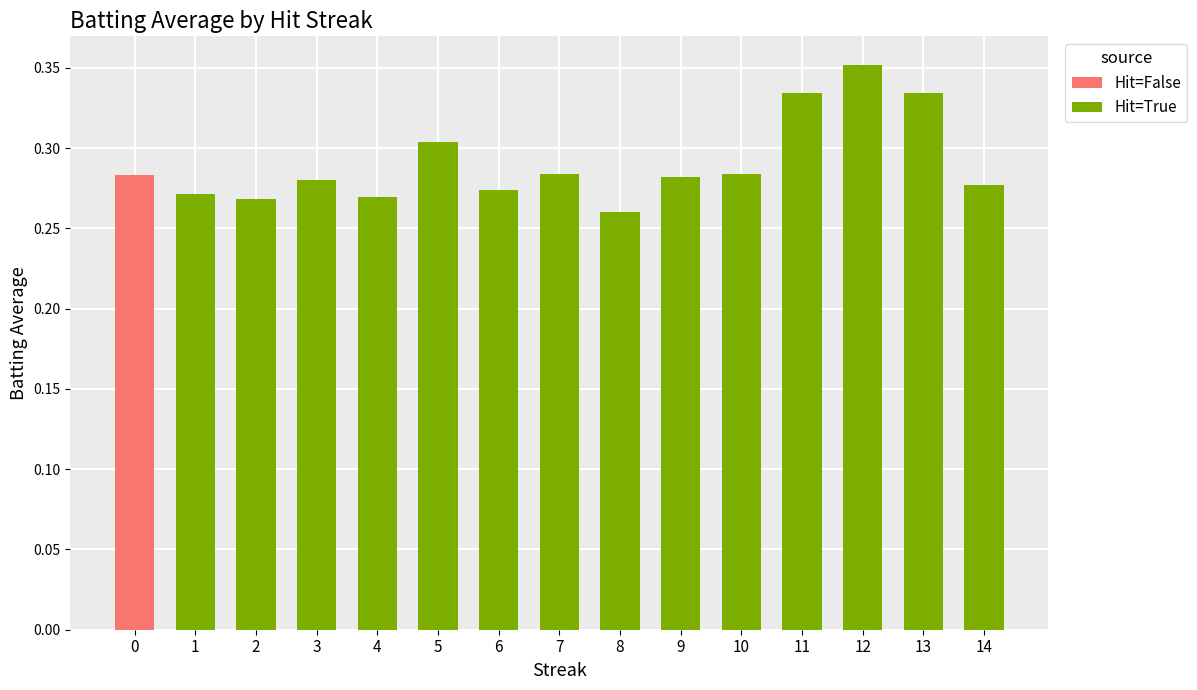

The Hit=False series shows 0.1 at 9. True or false?

False